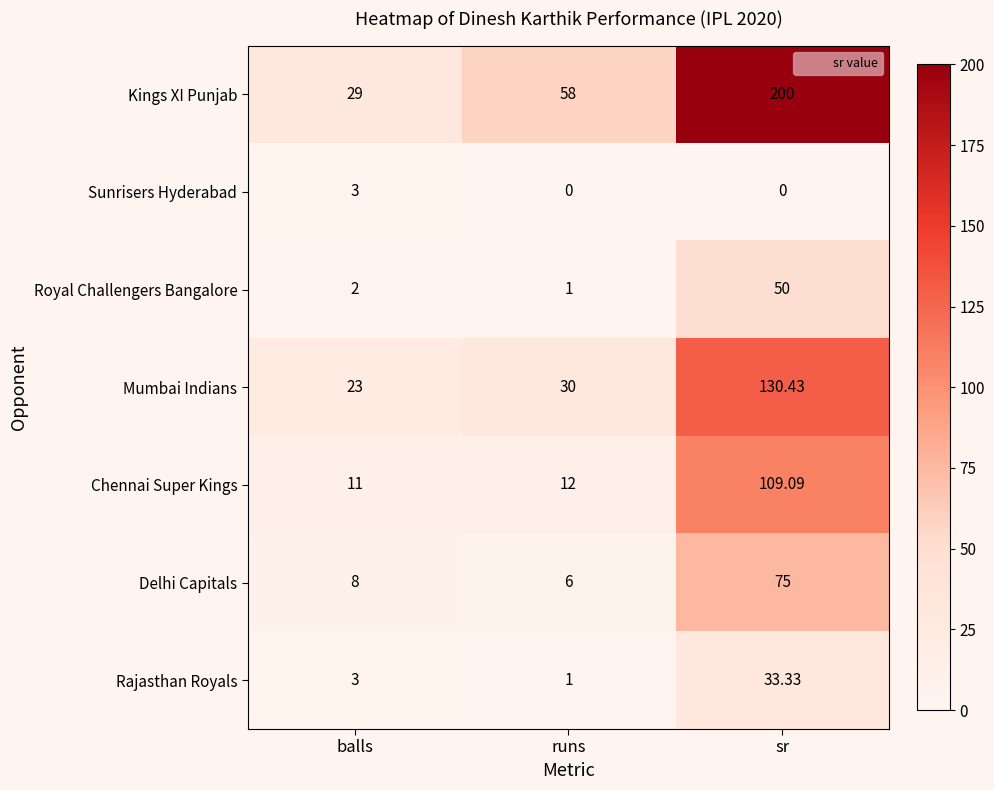

At sr, list the series in order from smallest to largest.

Sunrisers Hyderabad, Rajasthan Royals, Royal Challengers Bangalore, Delhi Capitals, Chennai Super Kings, Mumbai Indians, Kings XI Punjab